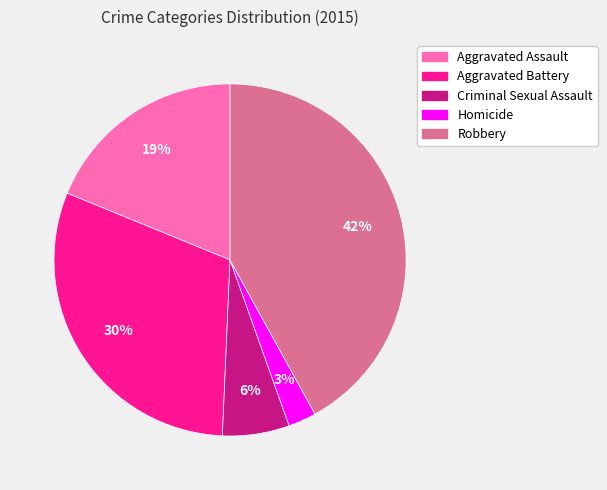

To the nearest percent, what is the combined percentage of Homicide and Criminal Sexual Assault?

9%